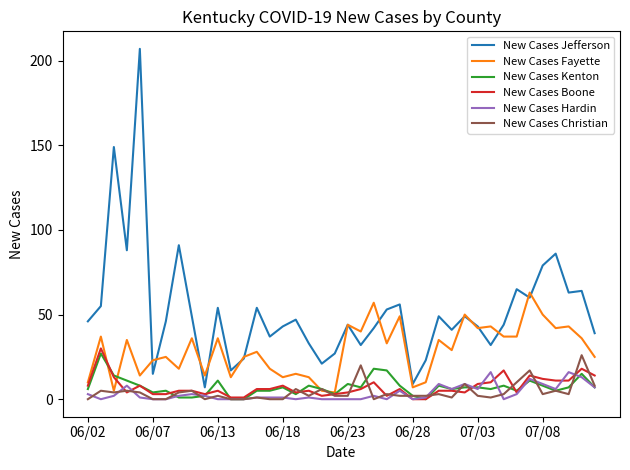

Which series has the widest spread of values?

New Cases Jefferson